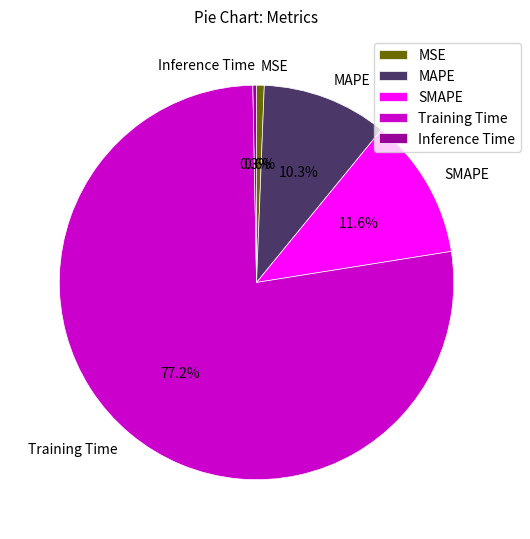

Count the number of slices in the pie.

5